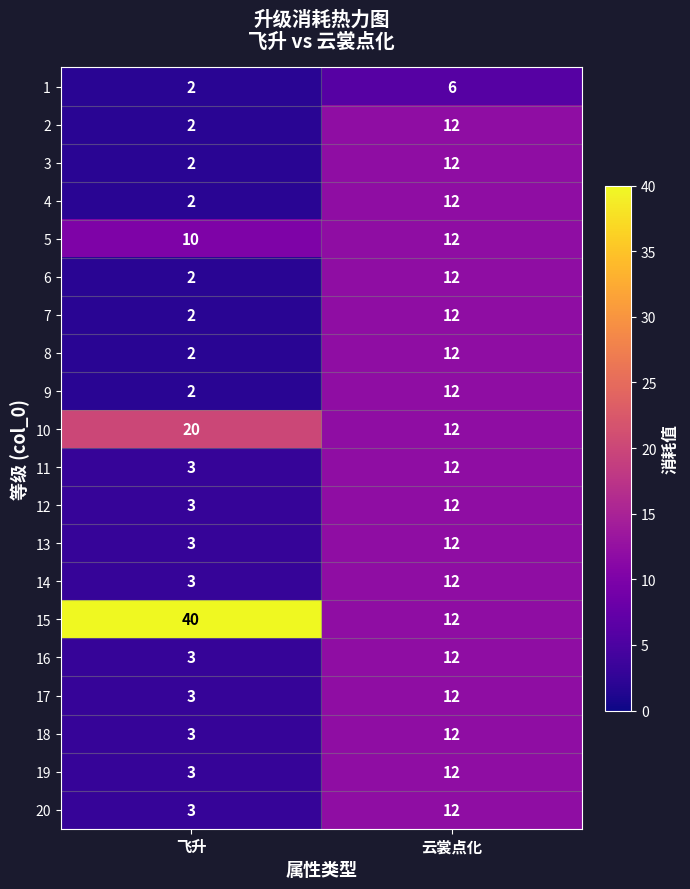

At which label is 11 closest to 7?

飞升